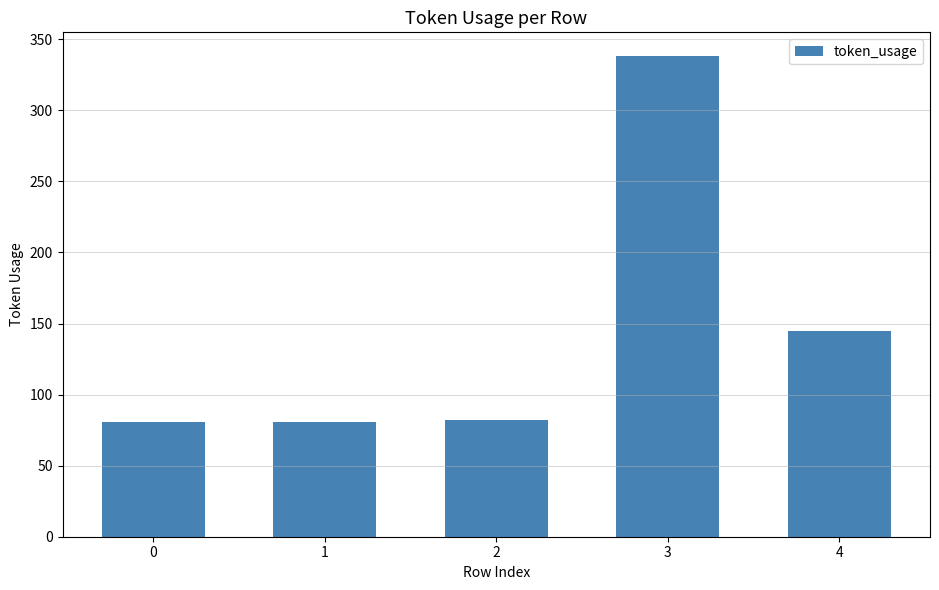

What is the difference between the second highest and minimum values?

64